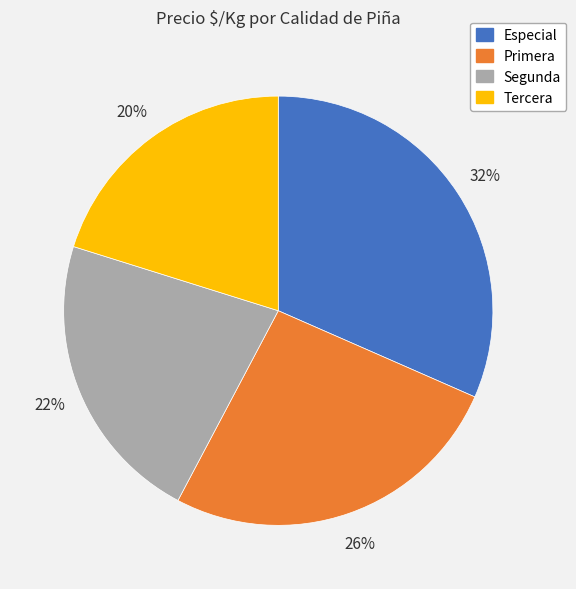

Does Segunda represent more than half of the total?

No